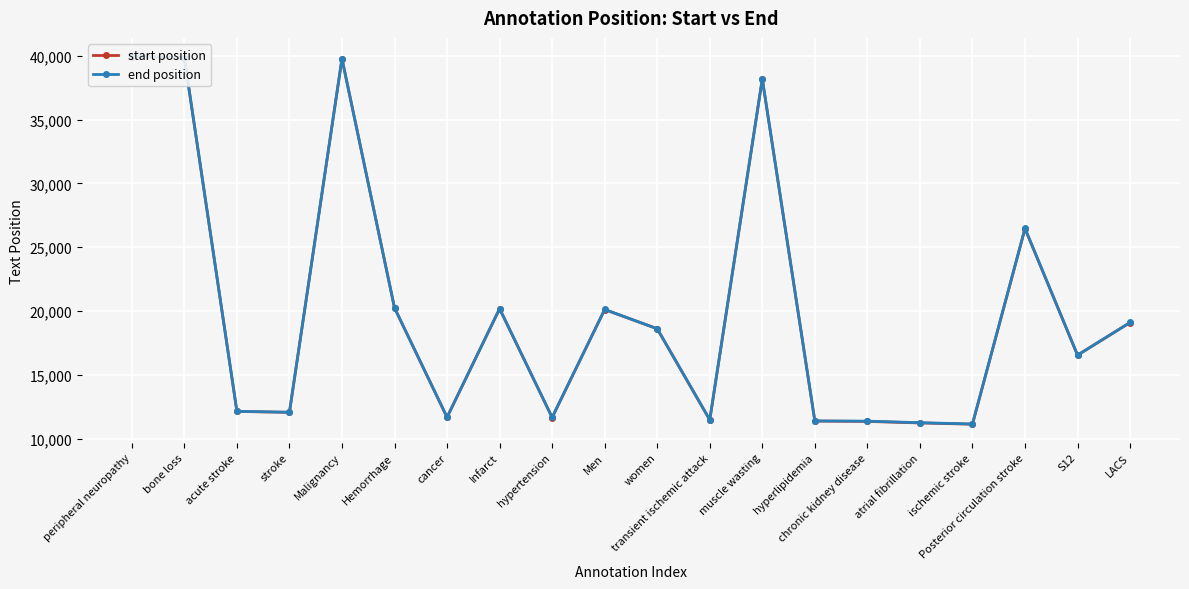

Where is the first local minimum for start position?

stroke